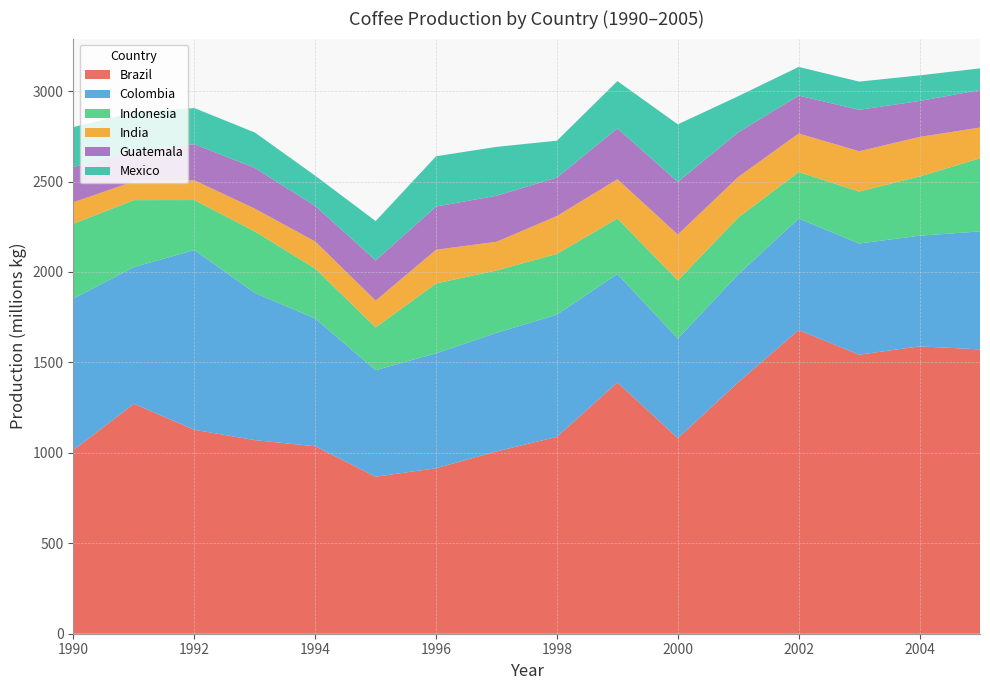

What is the total value across all series at 2000?

2816.2